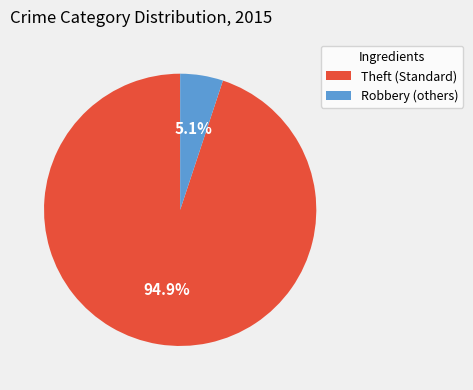

What is the largest slice in the pie chart?

Theft (Standard)